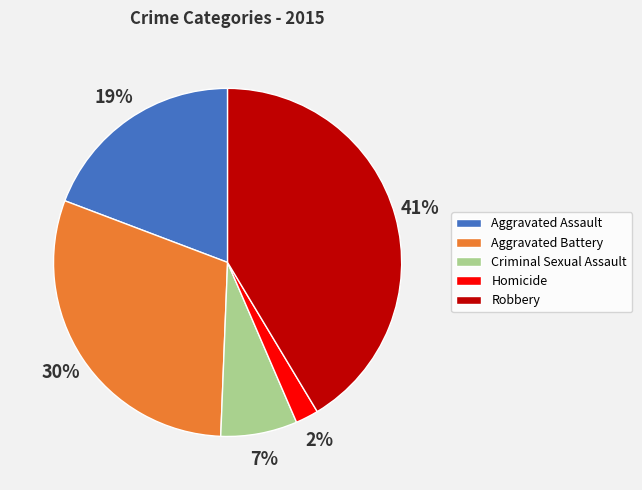

To the nearest percent, what portion does Homicide represent?

2%